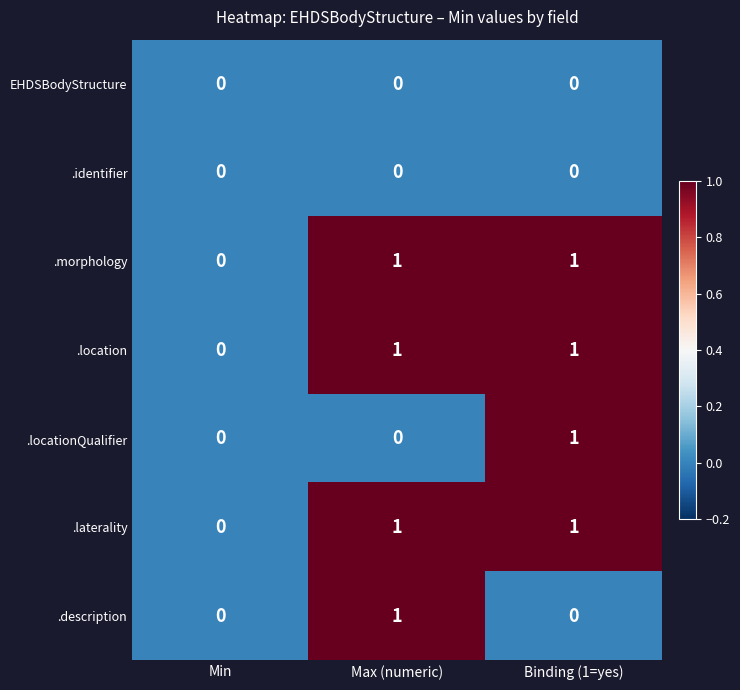

How many data points does each series have?

3